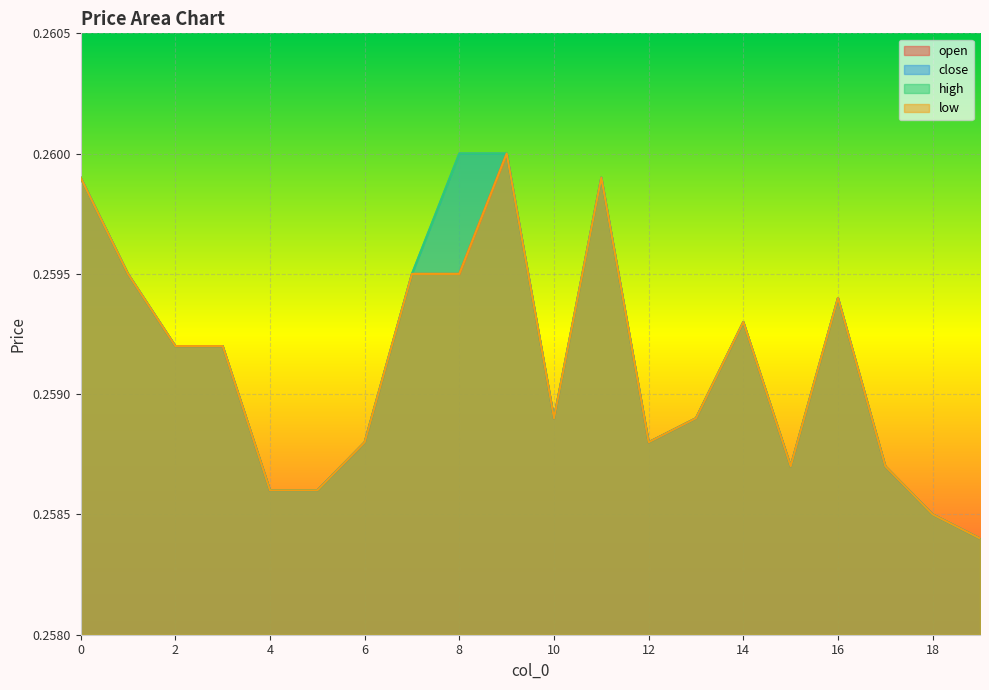

What value does the low series have at 18?

0.3